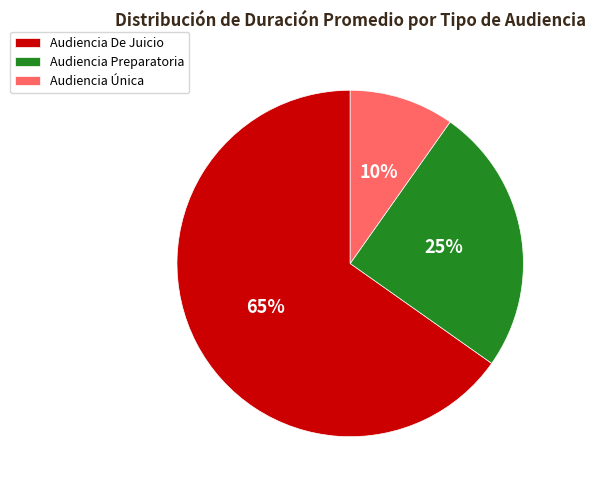

Is there a majority slice in this chart?

Yes